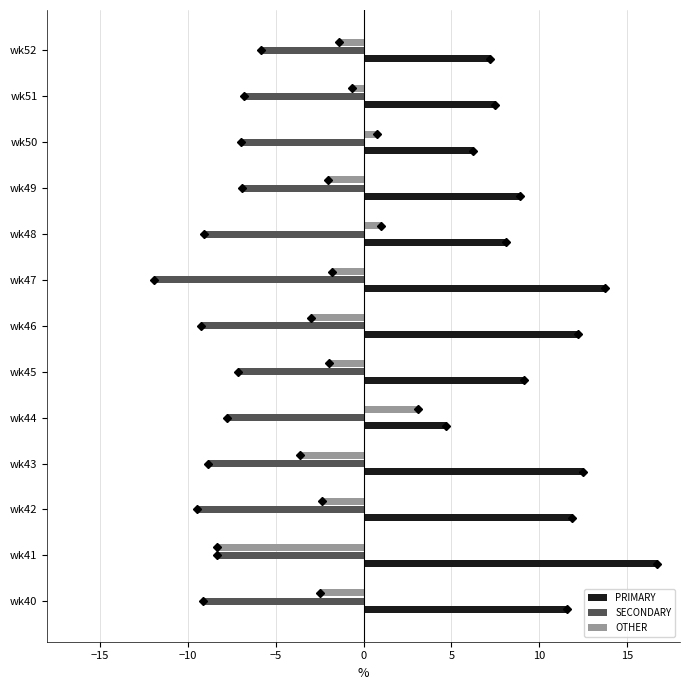

True or false: SECONDARY has a value of -1.6 at wk45.

False